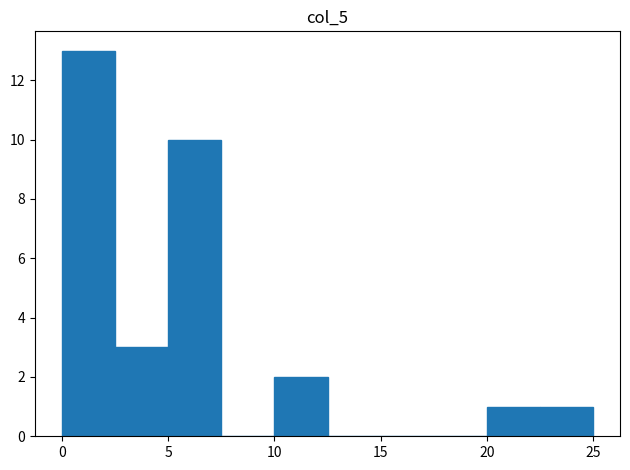

Reading left to right, list every bar in this chart as the range it spans on the x-axis followed by its height. The values are not printed on the chart, so give them approximately, as read against the axis.

0.0 to 2.5: 13
2.5 to 5.0: 3
5.0 to 7.5: 10
7.5 to 10.0: 0
10.0 to 12.5: 2
12.5 to 15.0: 0
15.0 to 17.5: 0
17.5 to 20.0: 0
20.0 to 22.5: 1
22.5 to 25.0: 1